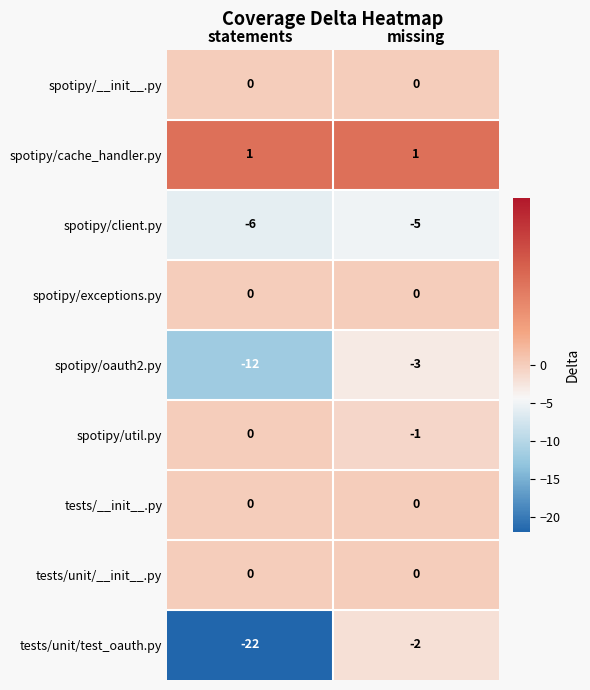

Between statements and missing, which series saw the biggest shift?

tests/unit/test_oauth.py